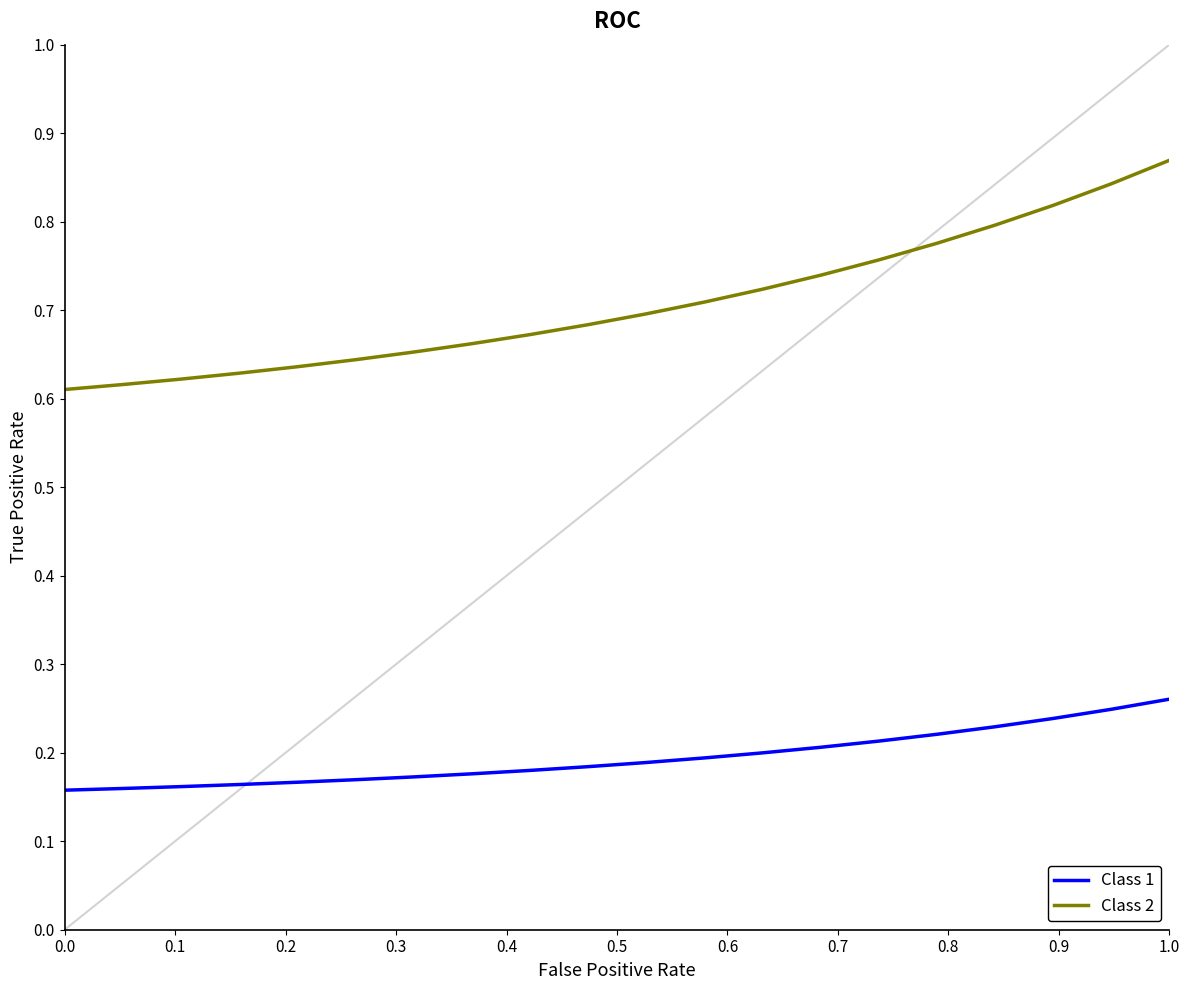

List the series in order of their overall mean, highest first.

Class 2, Class 1